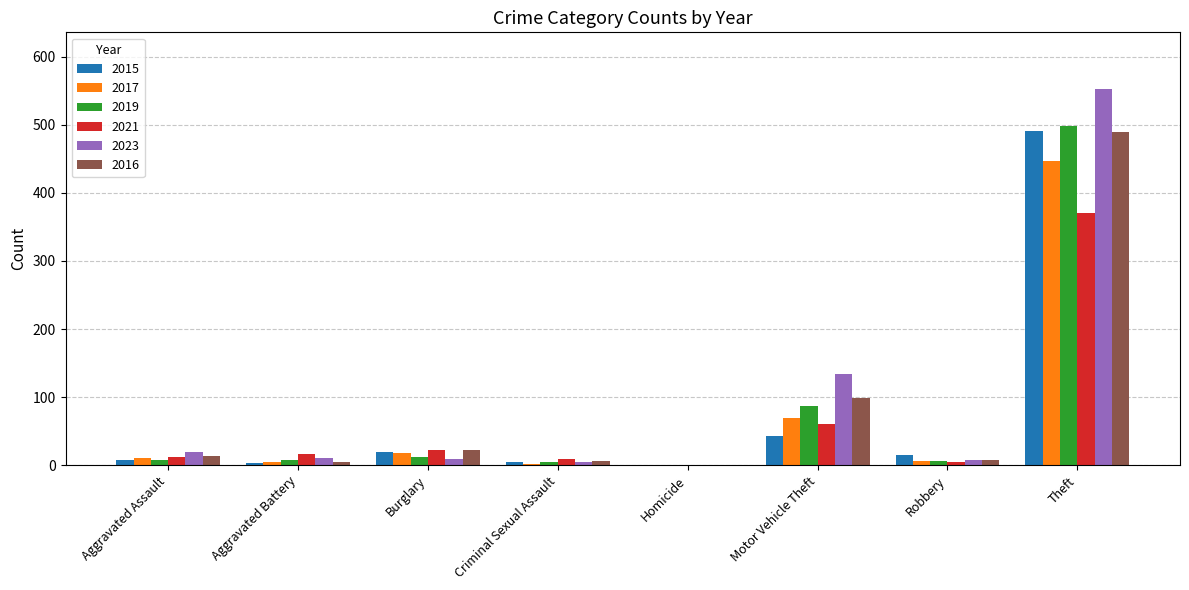

Which category has the highest value across all series?

Theft